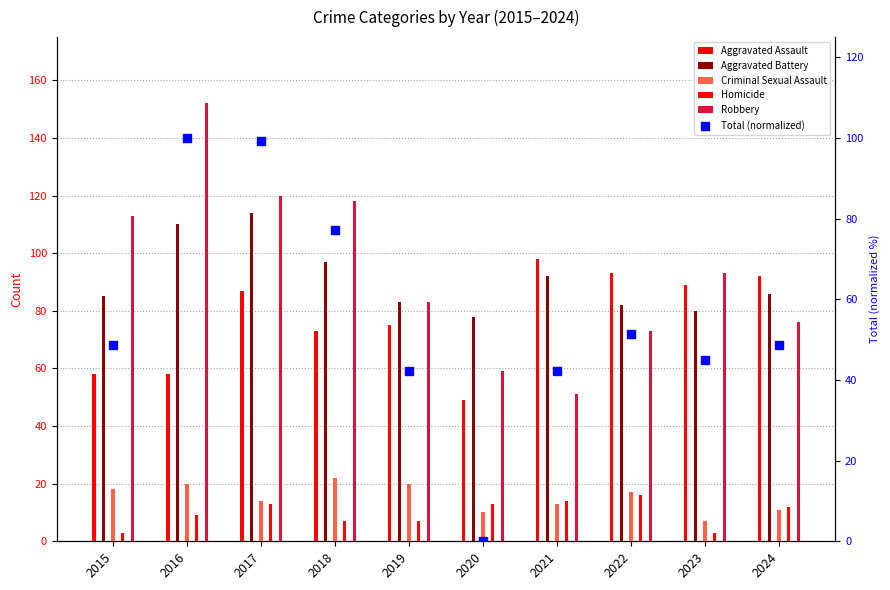

At which category is the sum across all series the highest?

2016